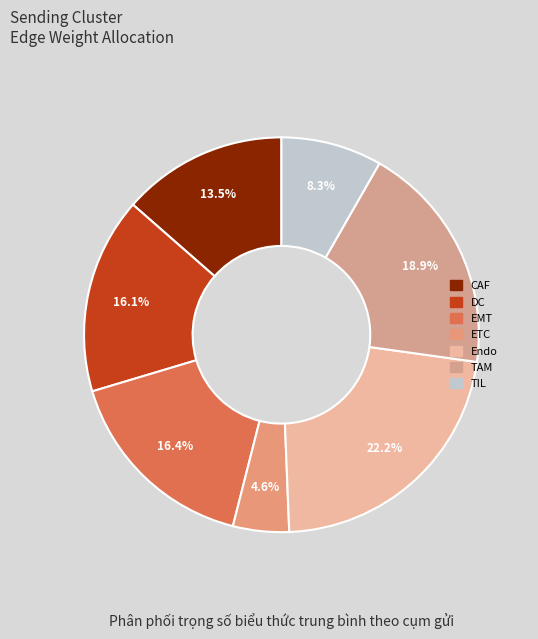

To the nearest percent, what is the combined percentage of DC and CAF?

30%